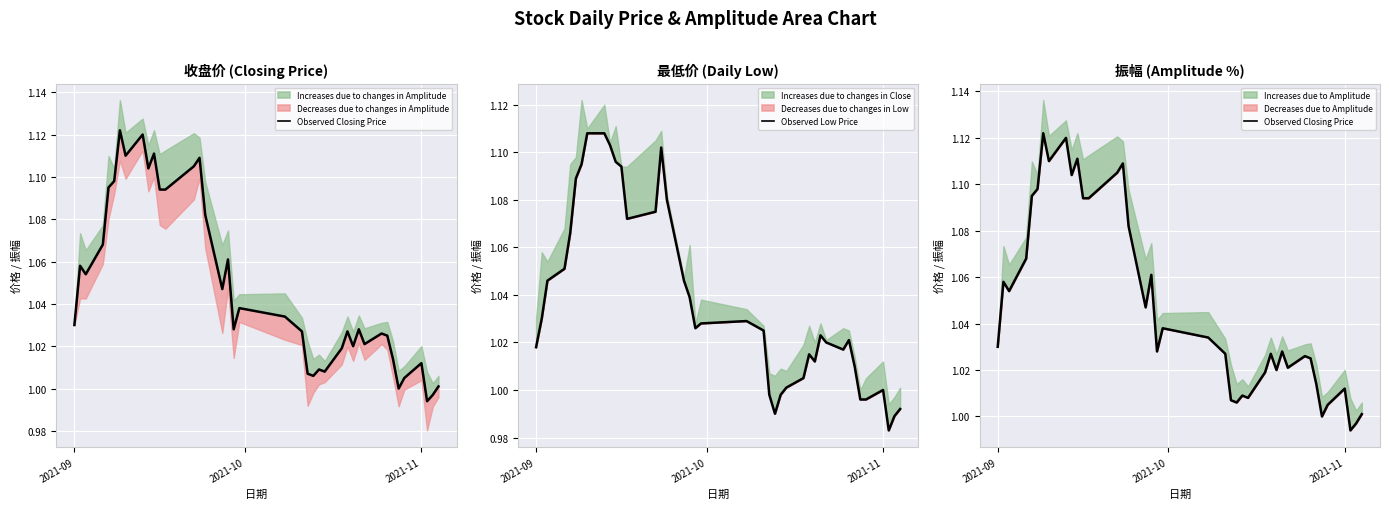

At how many categories does at least one series exceed 1?

37